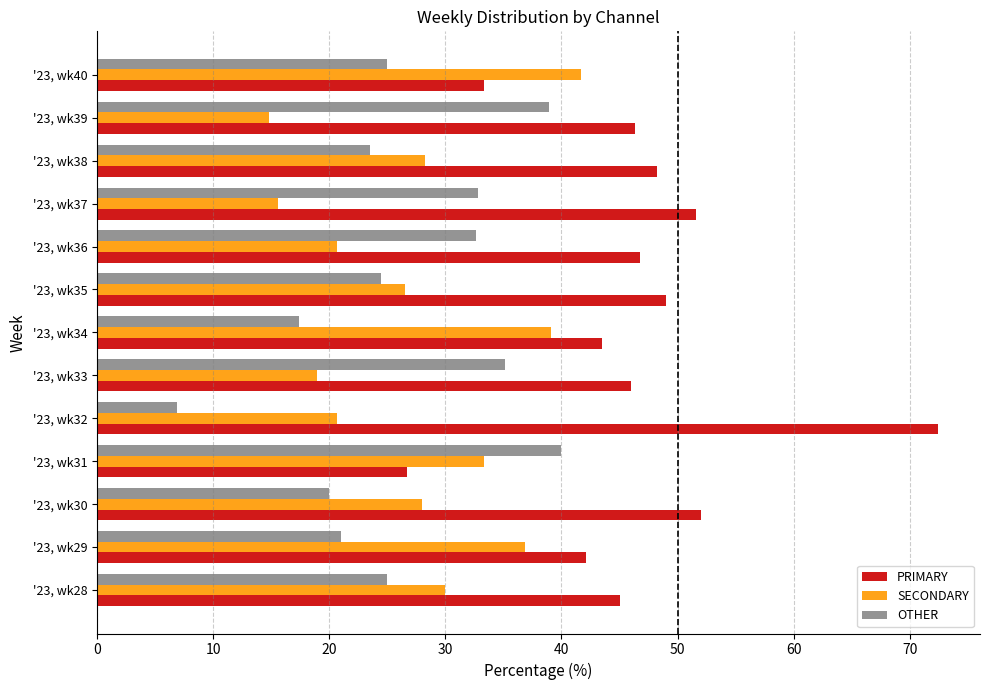

At '23, wk39, list the series in order from largest to smallest.

PRIMARY, OTHER, SECONDARY